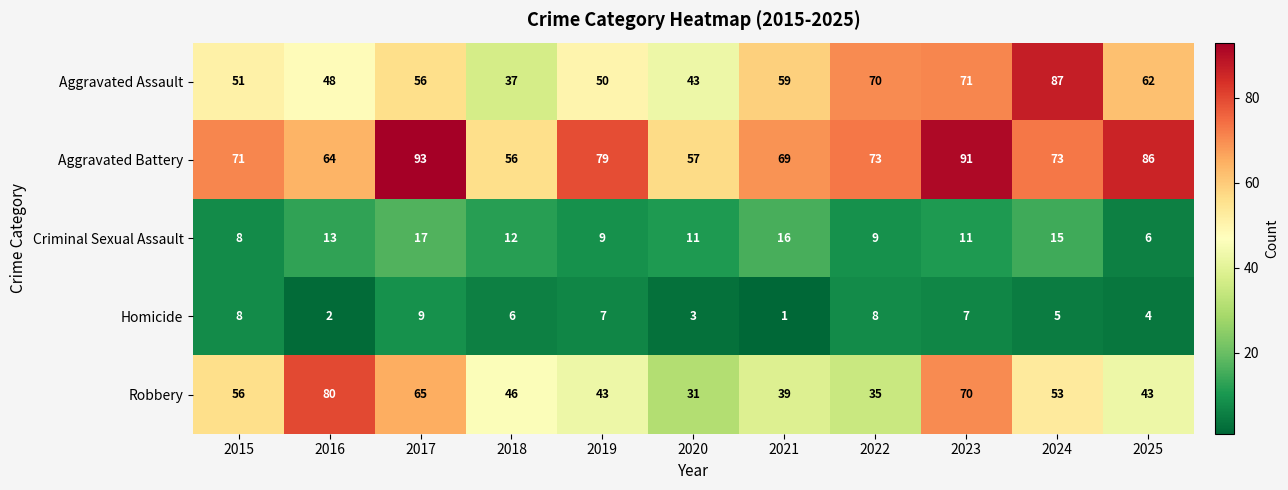

Which series has the largest range (max minus min)?

Aggravated Assault